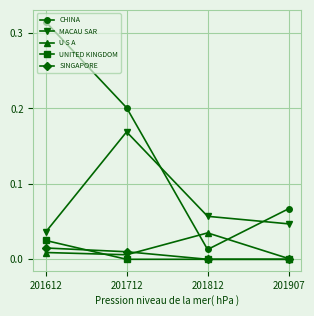

Between which two adjacent categories do CHINA and U S A first intersect?

201712 and 201812